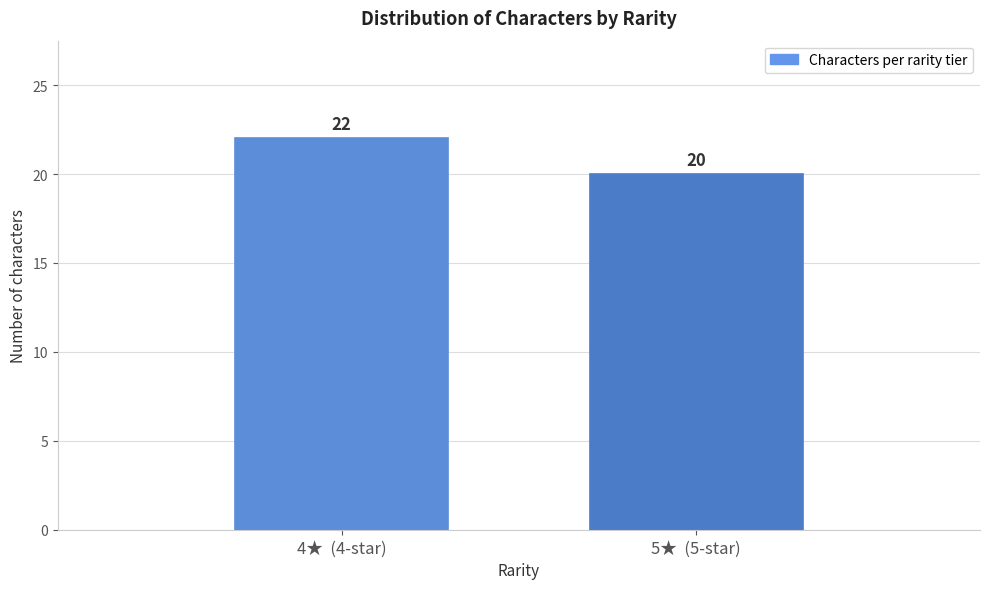

Reading right to left, transcribe all the data shown in this chart.

5★  (5-star)=20	4★  (4-star)=22